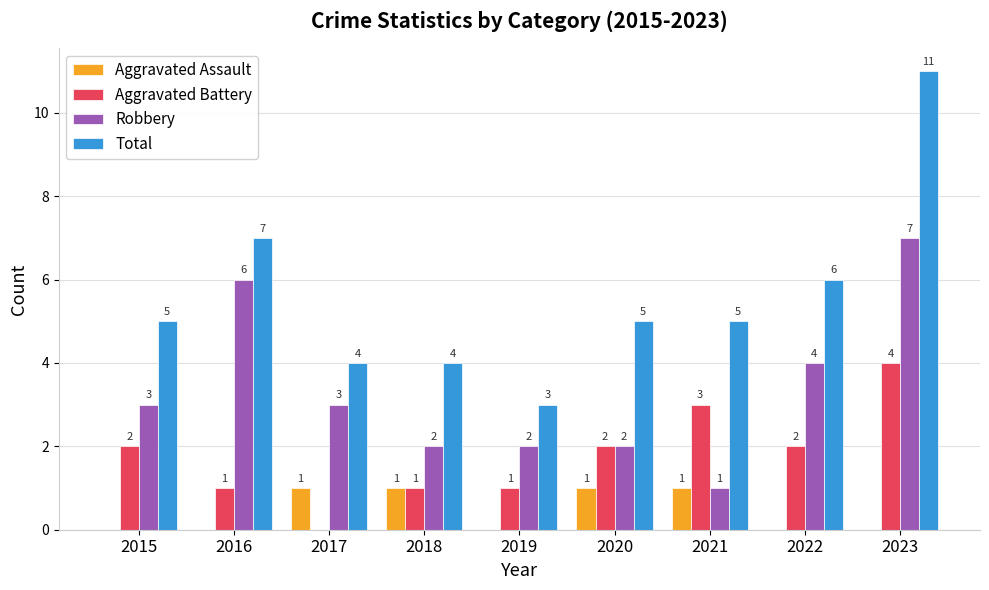

What is the sum of all Aggravated Battery values?

16